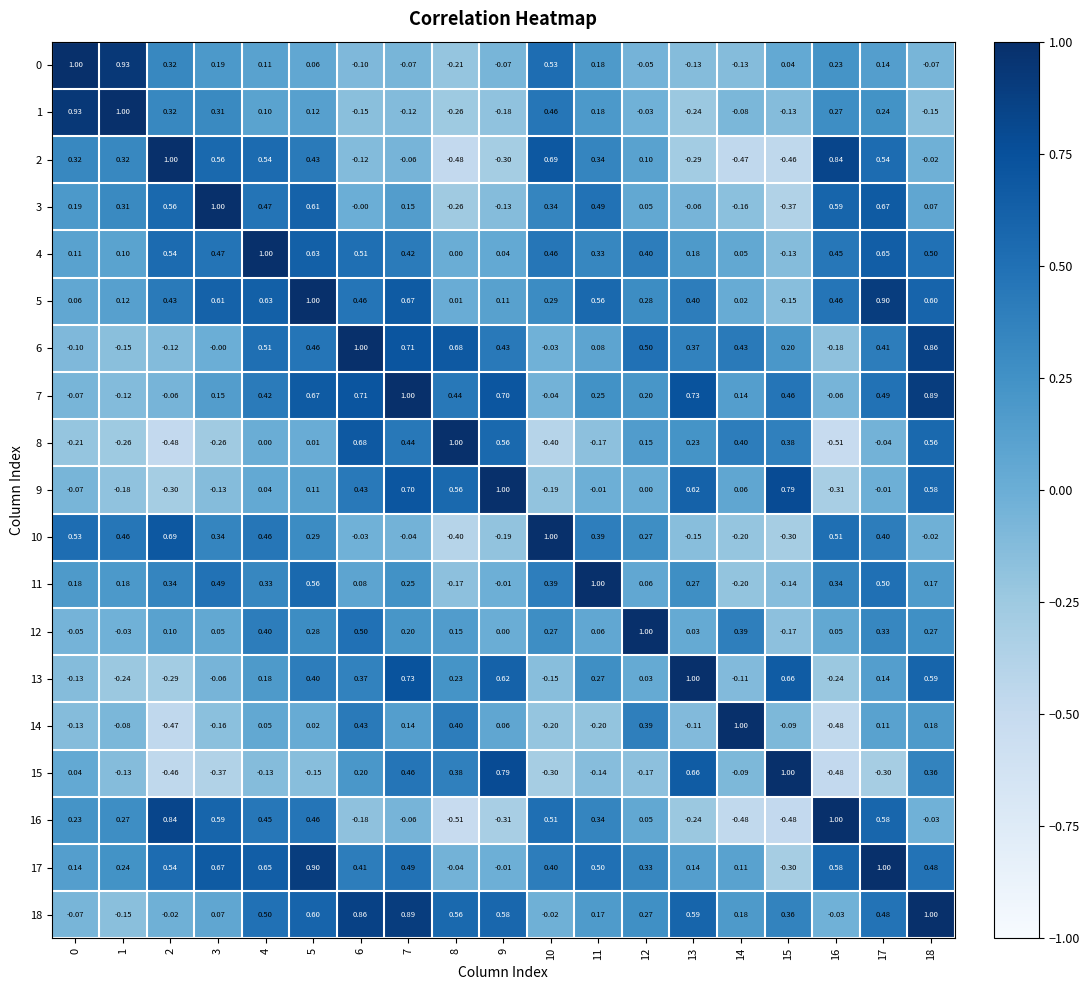

Is the value of 9 at 17 greater than the value of 8 at 8?

No